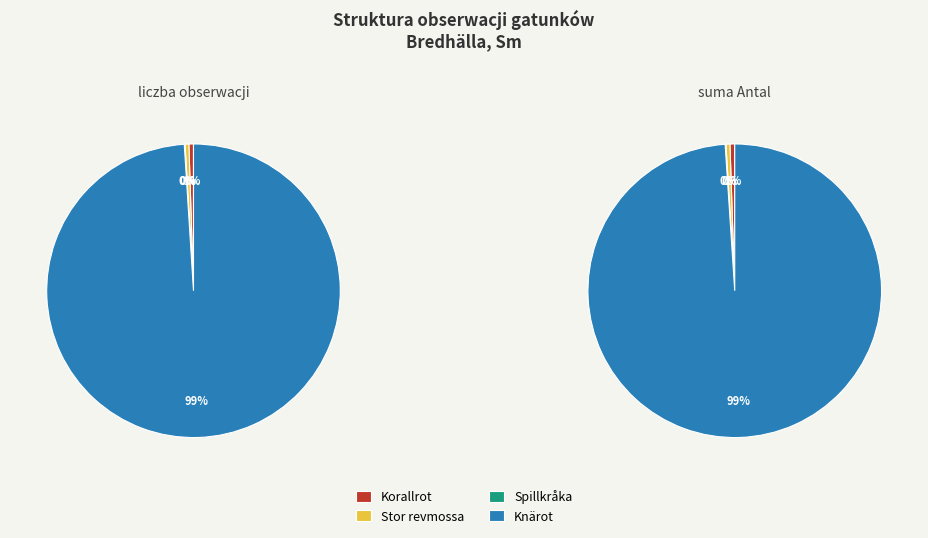

To the nearest percent, what is the difference between the largest and smallest slice percentages?

99%